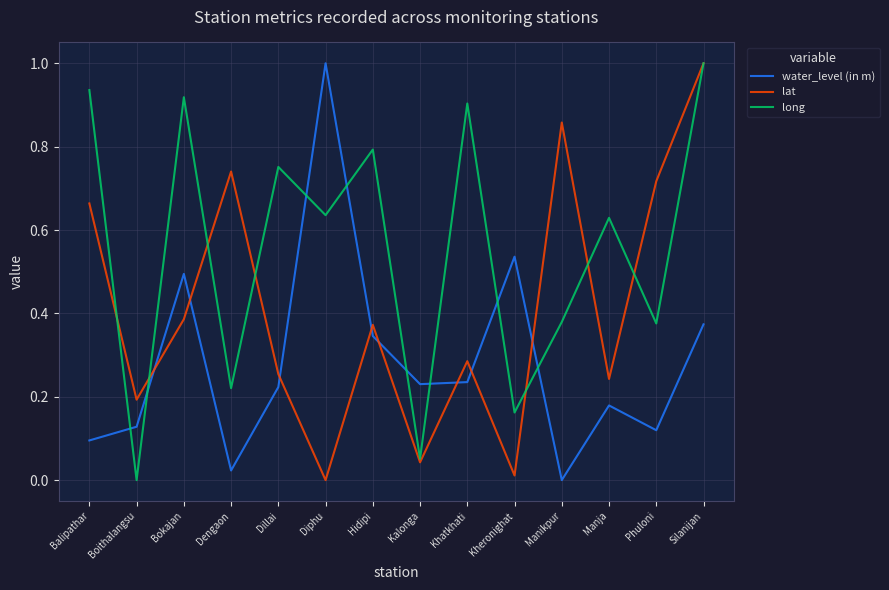

Between Boithalangsu and Dillai, which series saw the biggest shift?

long